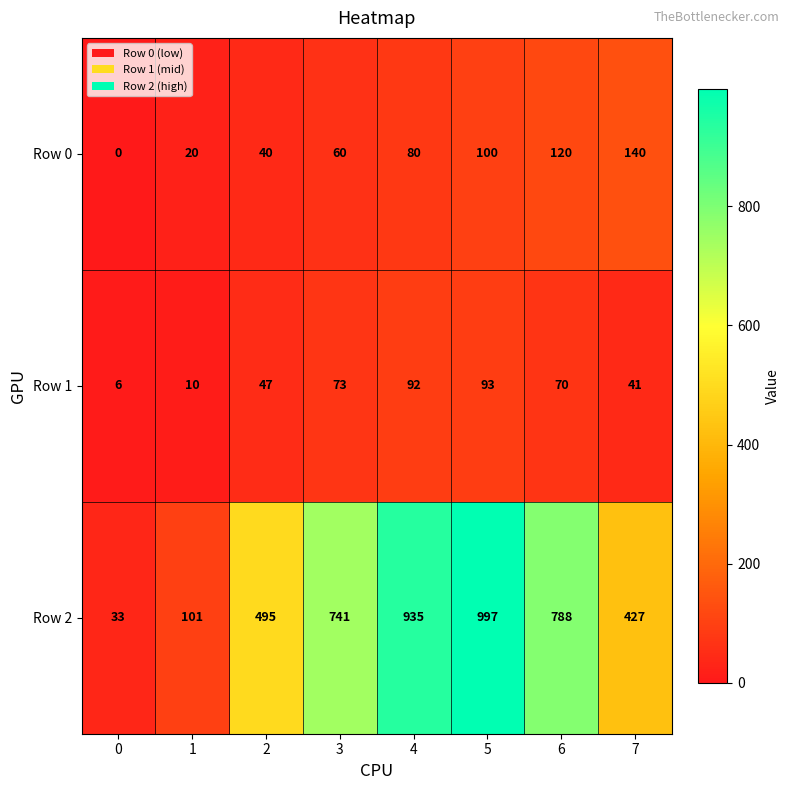

The value of Row 1 at 6 is 70. True or false?

True